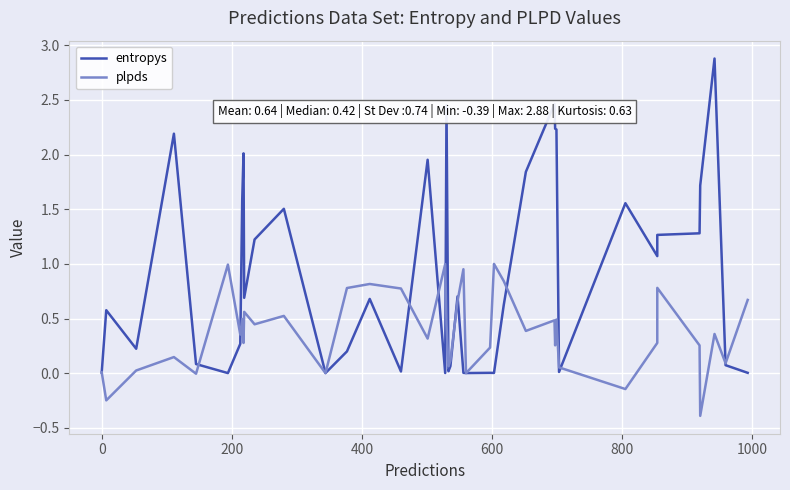

What is the greatest value displayed?

2.9